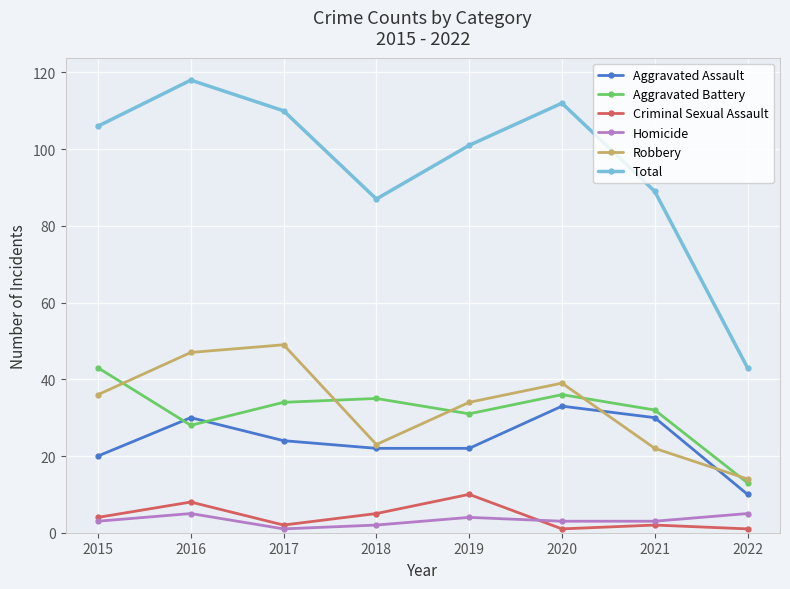

Which series changed the most between 2015 and 2022?

Total